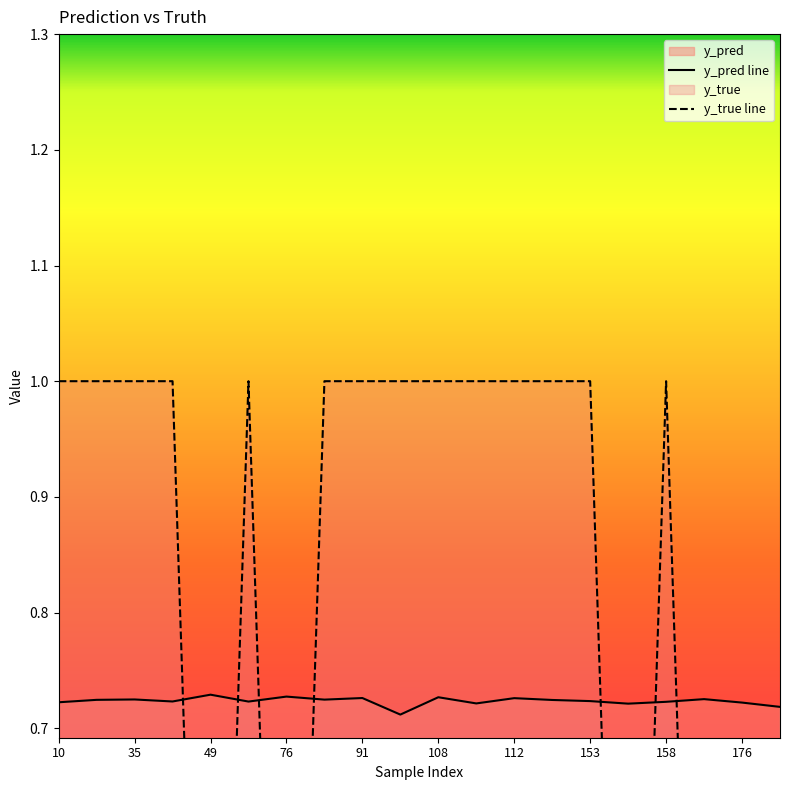

Which series has the largest total across all categories?

y_pred line